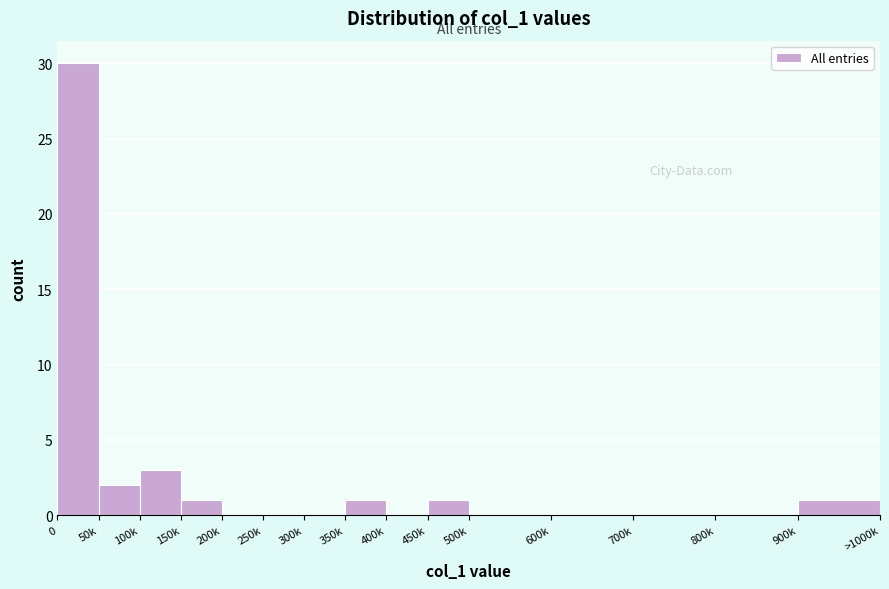

Reading left to right, transcribe all the data shown in this chart.

0=30	50k=2	100k=3	150k=1	200k=0	250k=0	300k=0	350k=1	400k=0	450k=1	500k=0	600k=0	700k=0	800k=0	900k=1